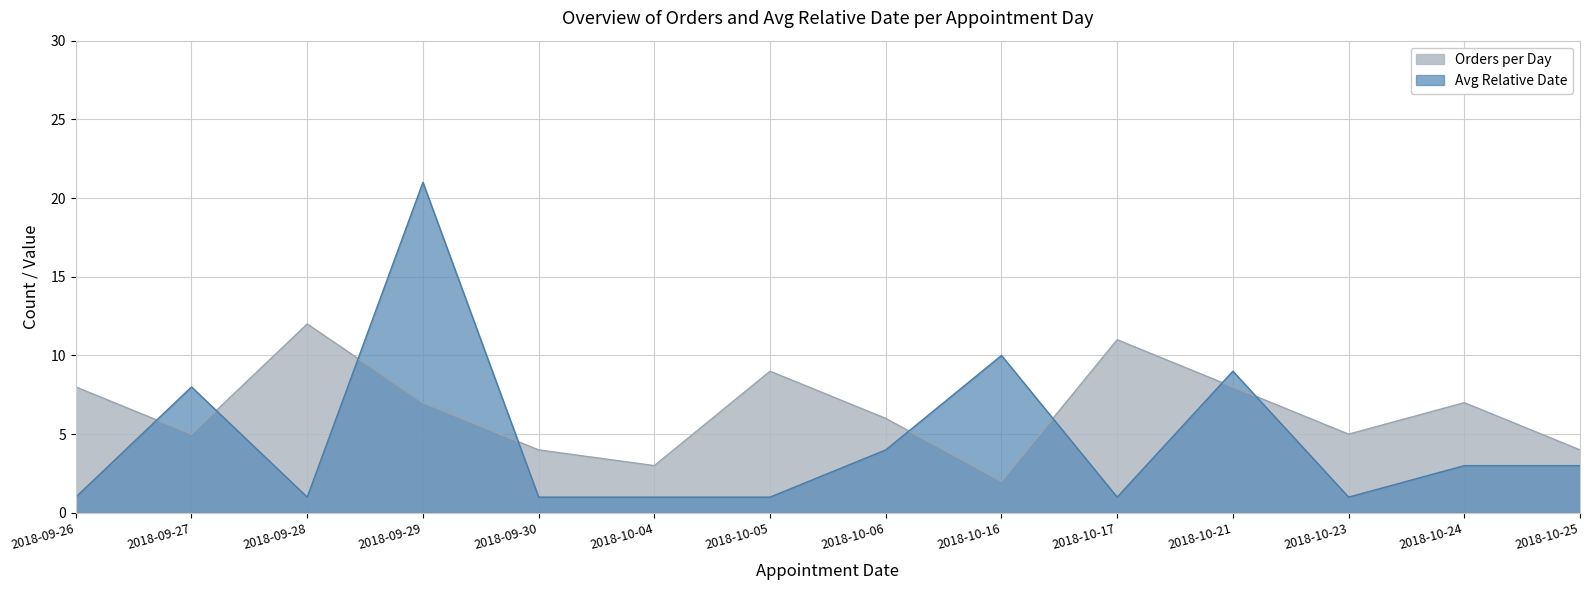

What is the minimum value shown in the chart?

1